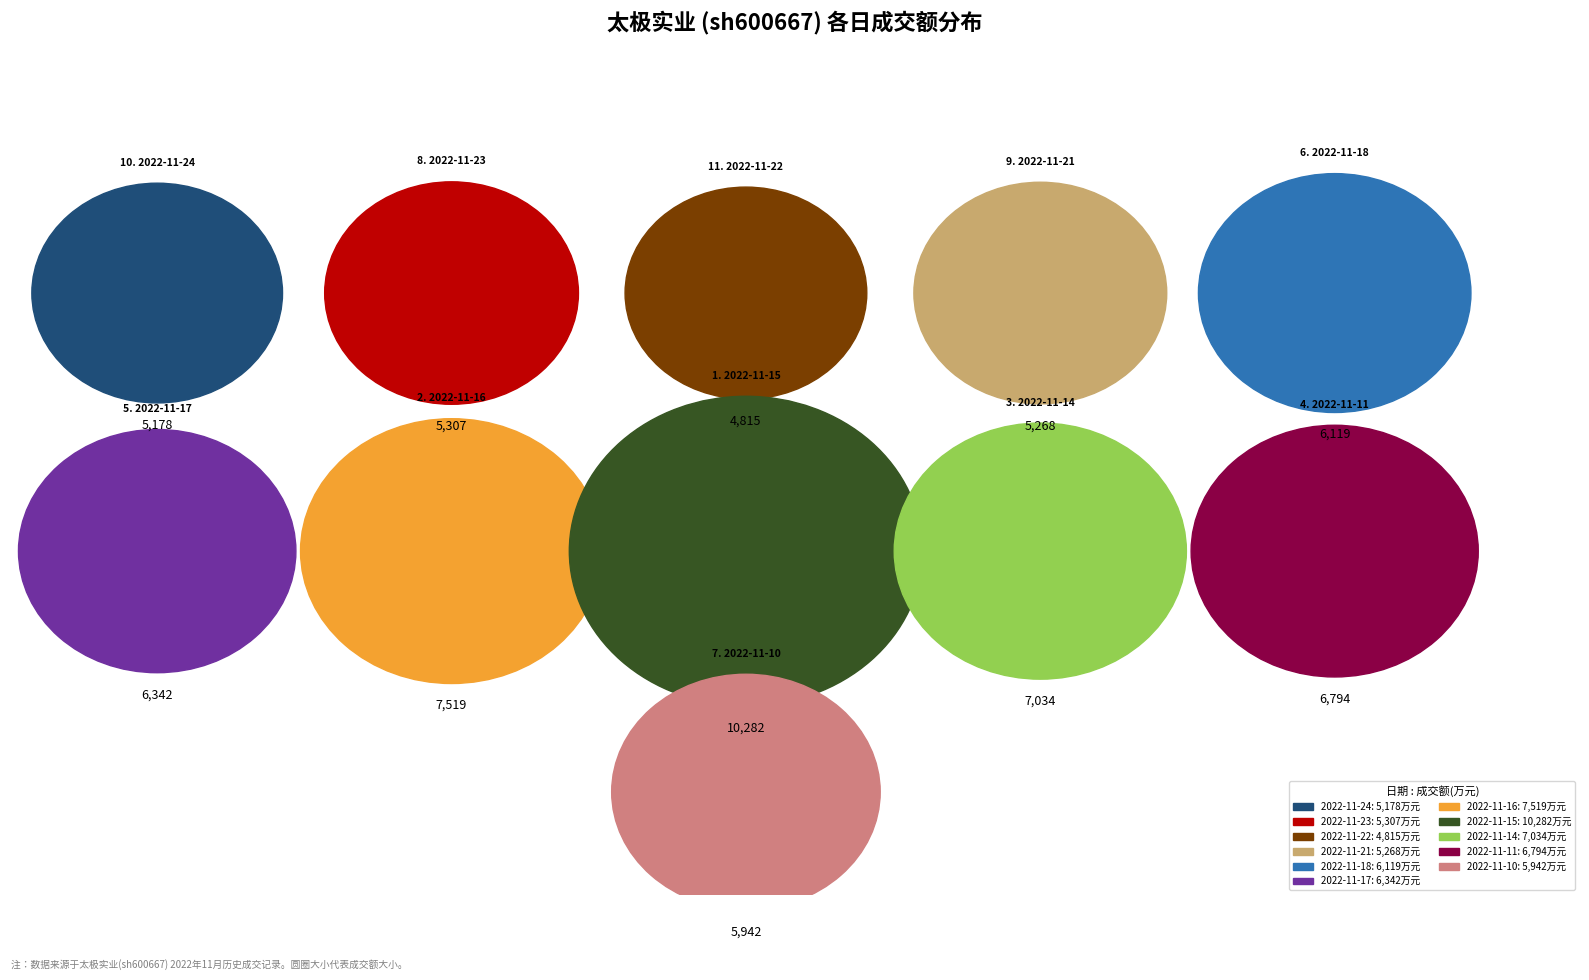

What is the smallest slice in the pie chart?

2022-11-22